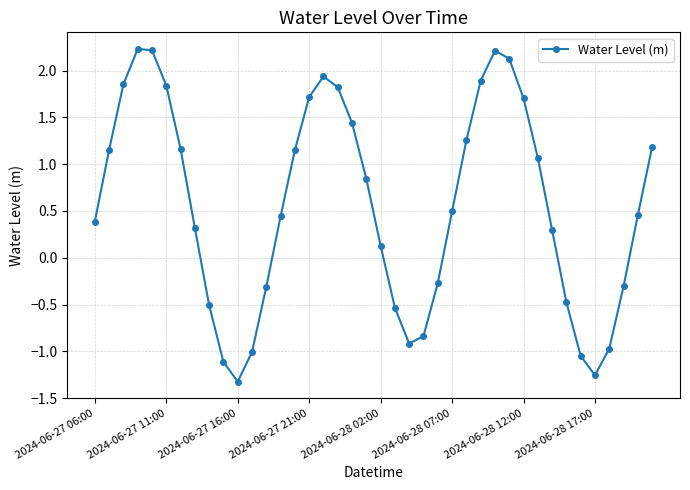

What is the difference between the maximum and minimum values?

3.6